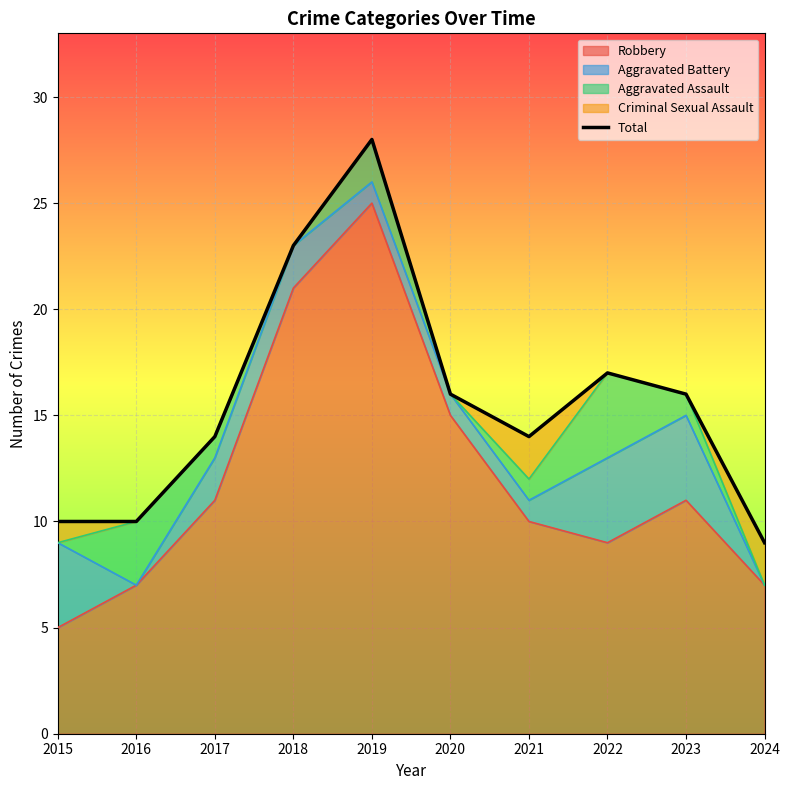

How many categories are shown in the chart?

10